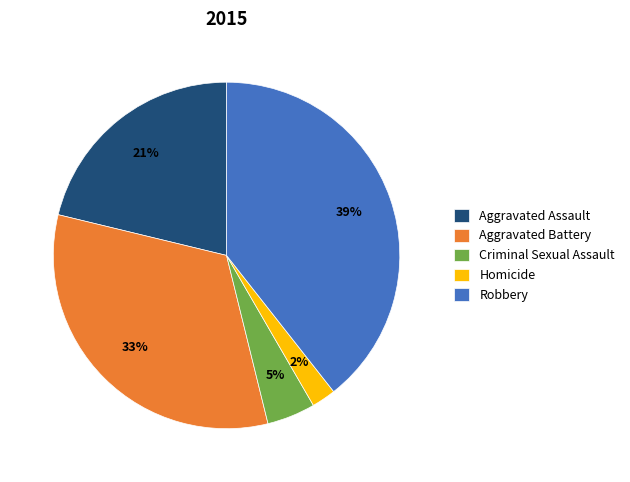

Which category has the biggest portion of the pie?

Robbery